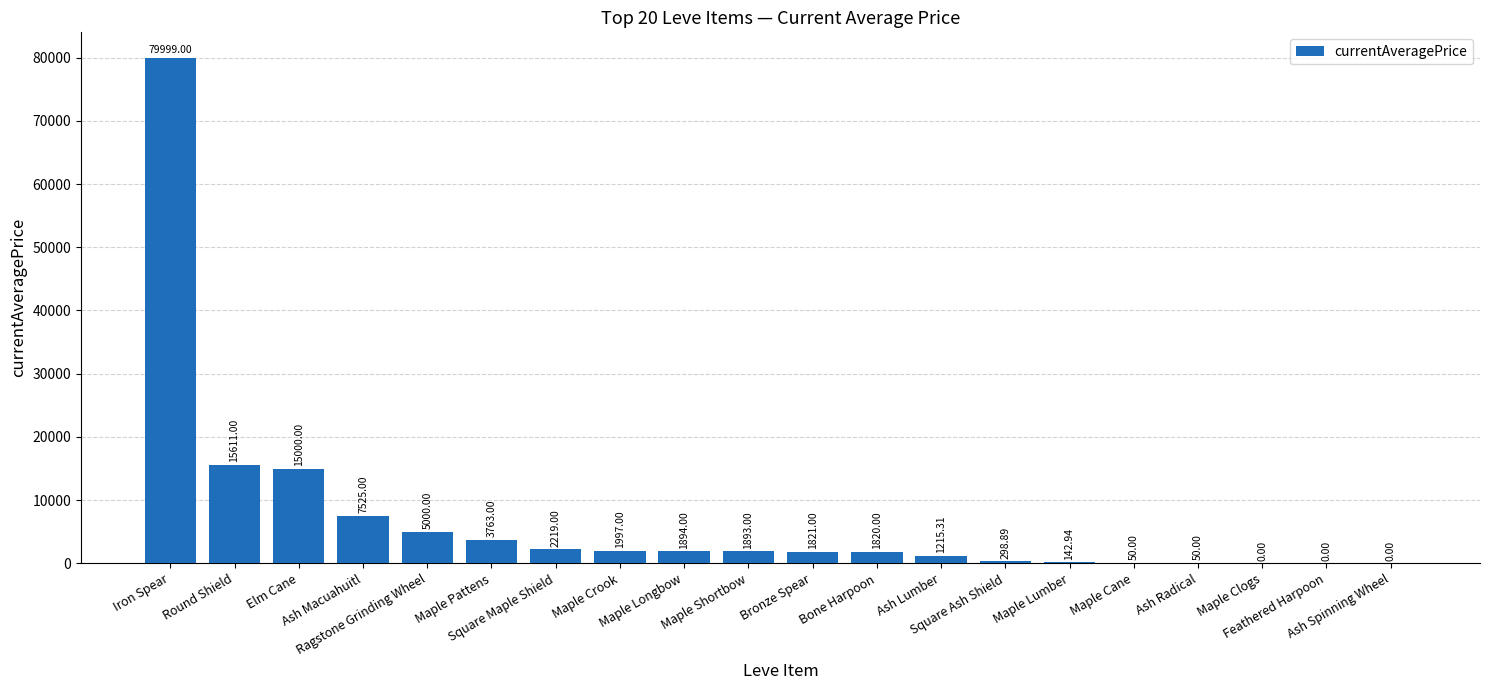

Reading left to right, extract all data points from this chart.

Iron Spear=79999.0	Round Shield=15611.0	Elm Cane=15000.0	Ash Macuahuitl=7525.0	Ragstone Grinding Wheel=5000.0	Maple Pattens=3763.0	Square Maple Shield=2219.0	Maple Crook=1997.0	Maple Longbow=1894.0	Maple Shortbow=1893.0	Bronze Spear=1821.0	Bone Harpoon=1820.0	Ash Lumber=1215.3	Square Ash Shield=298.9	Maple Lumber=142.9	Maple Cane=50.0	Ash Radical=50.0	Maple Clogs=0.0	Feathered Harpoon=0.0	Ash Spinning Wheel=0.0